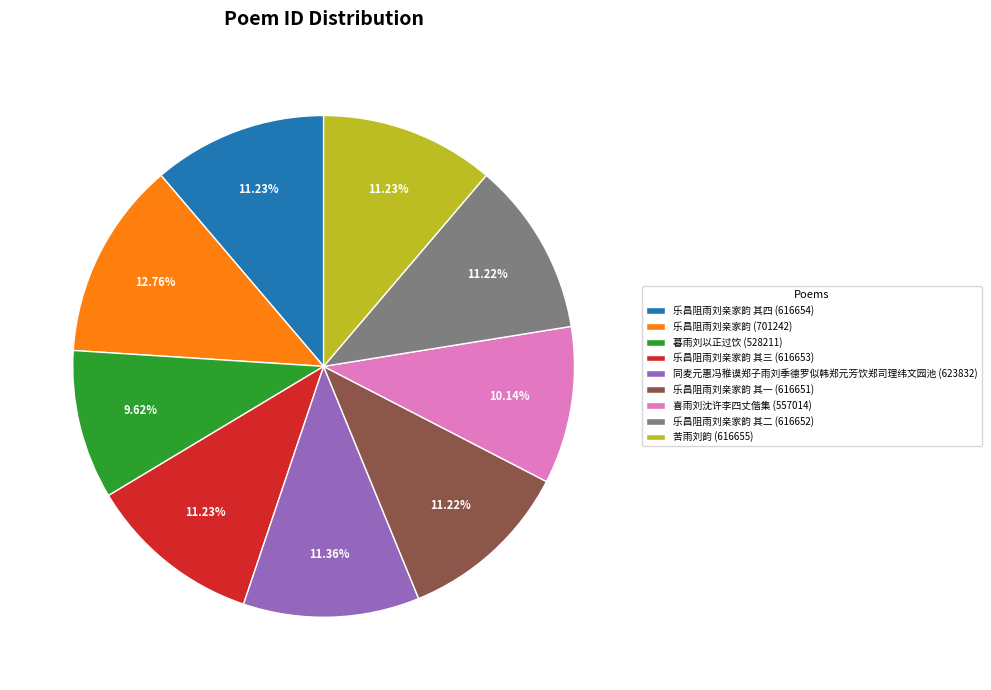

Which has a higher value, 喜雨刘沈许李四丈偕集 (557014) or 暮雨刘以正过饮 (528211)?

喜雨刘沈许李四丈偕集 (557014)